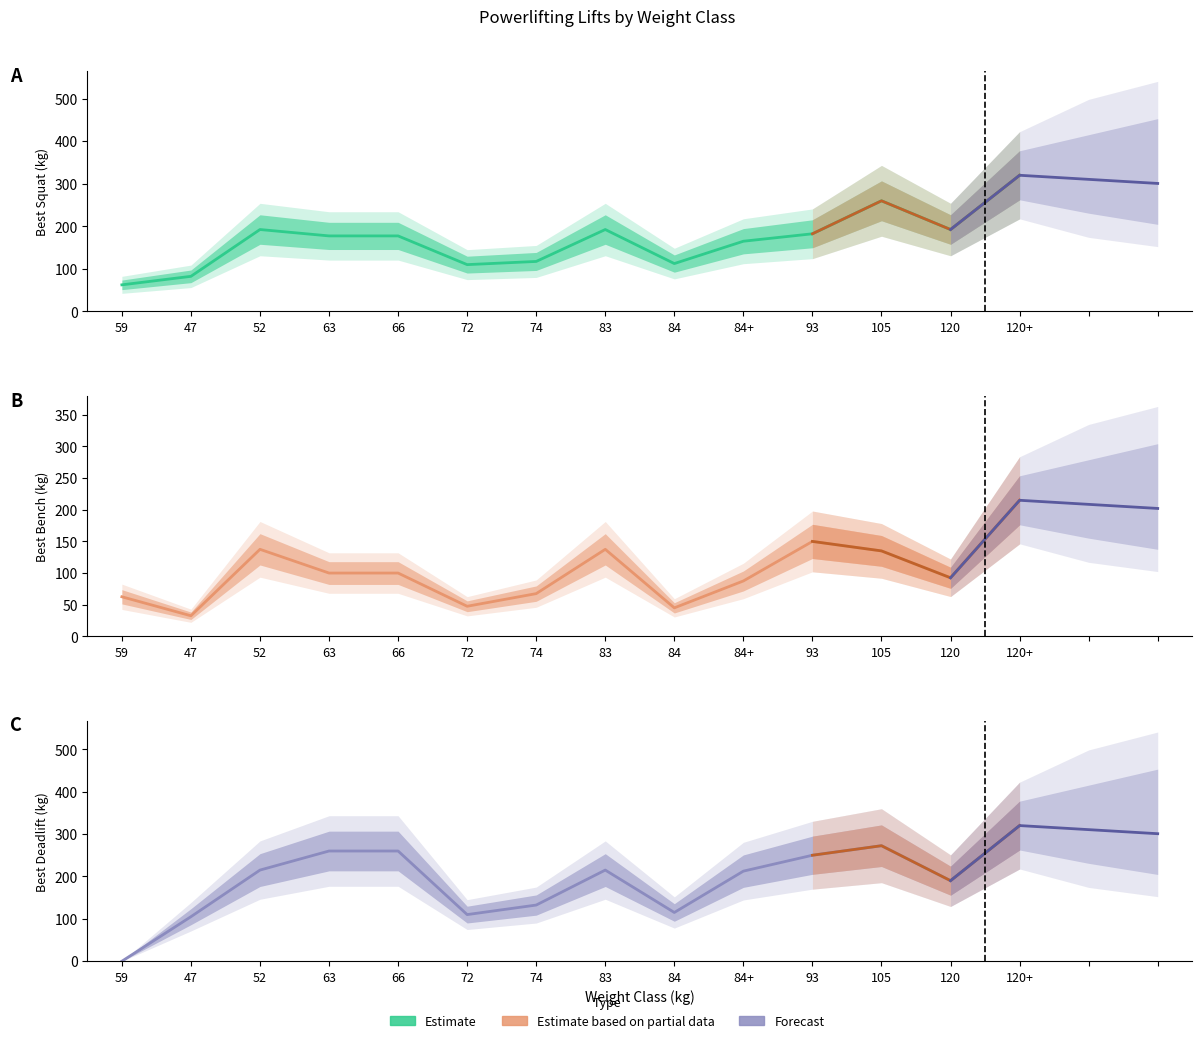

At which label does Best3BenchKg reach its peak?

120+